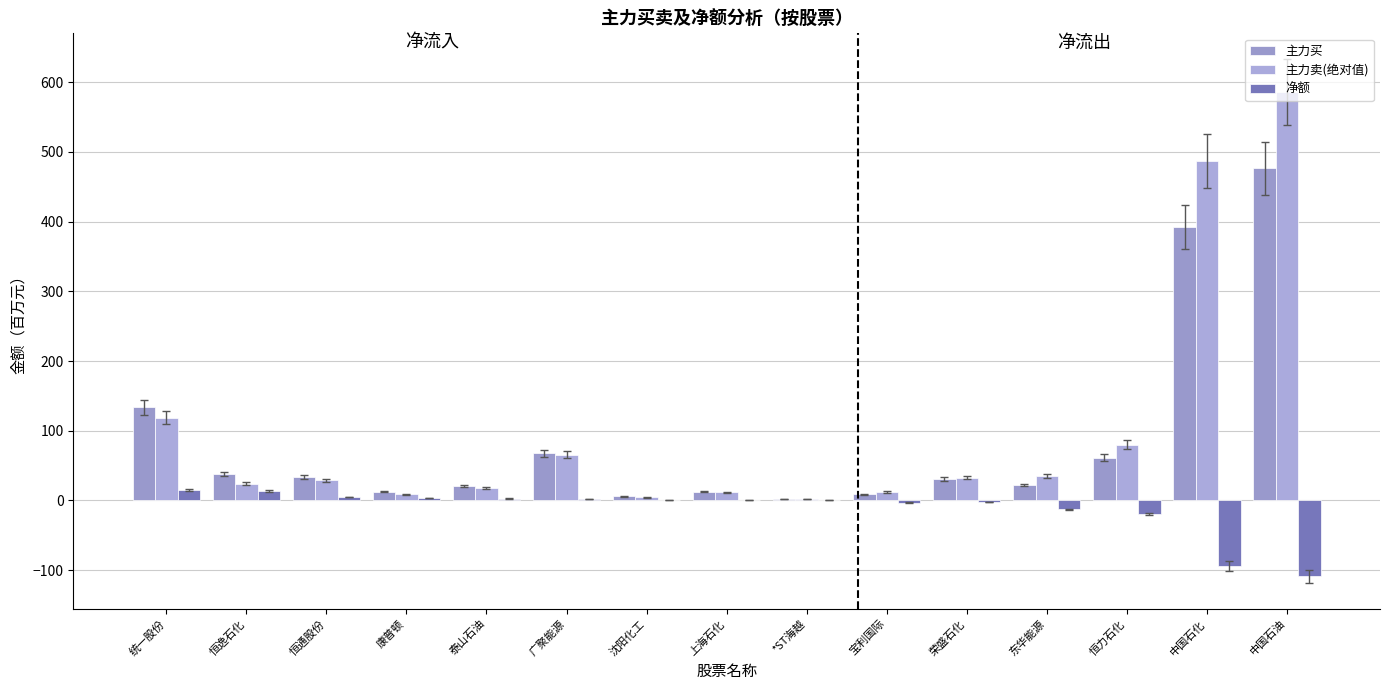

The 主力买 series shows 34.2 at 恒通股份. True or false?

True